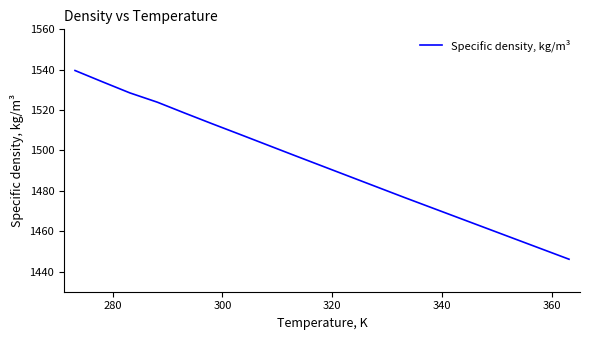

What is the difference between the maximum and minimum values?

93.5